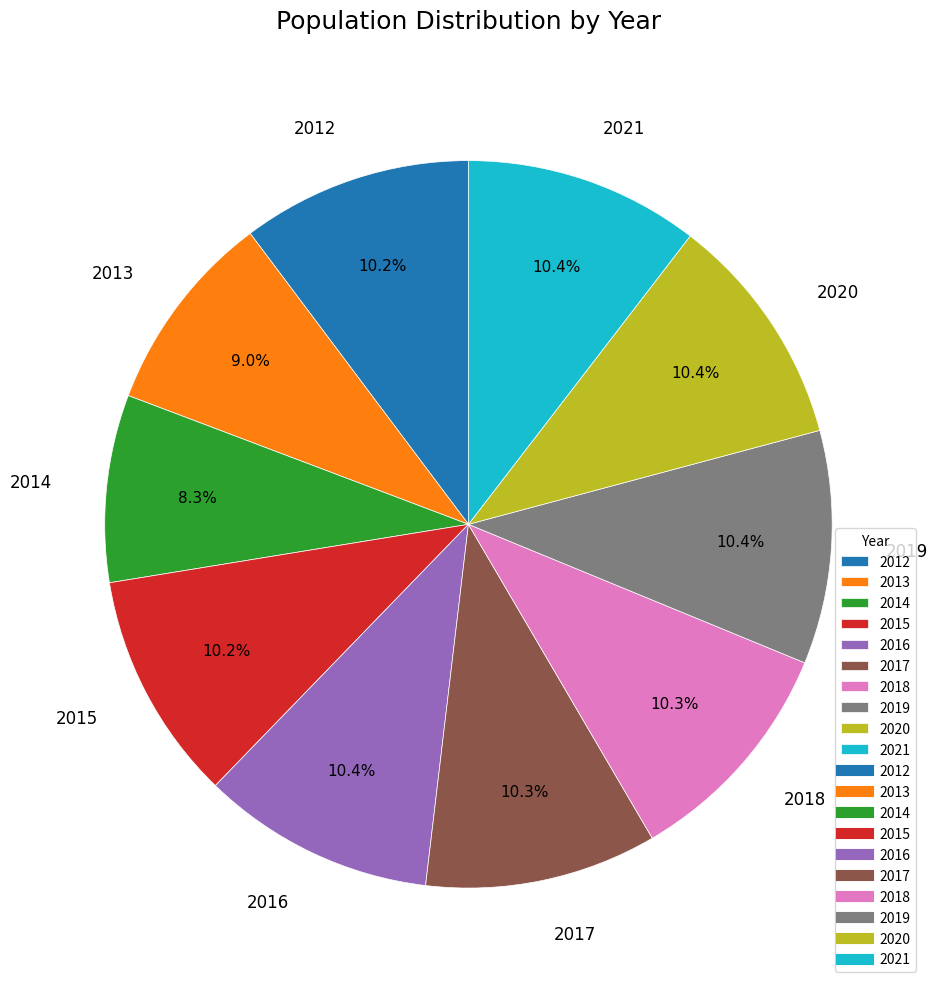

What is the smallest slice in the pie chart?

2014